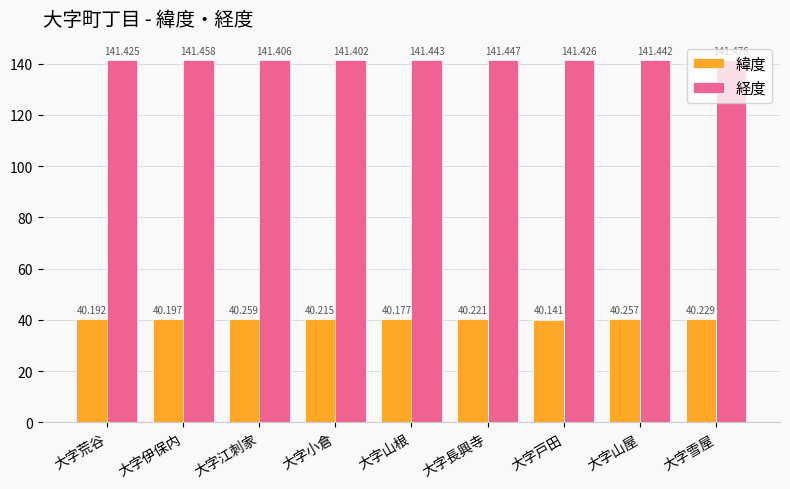

What is the difference between the maximum and second lowest values in the 経度 series?

0.1